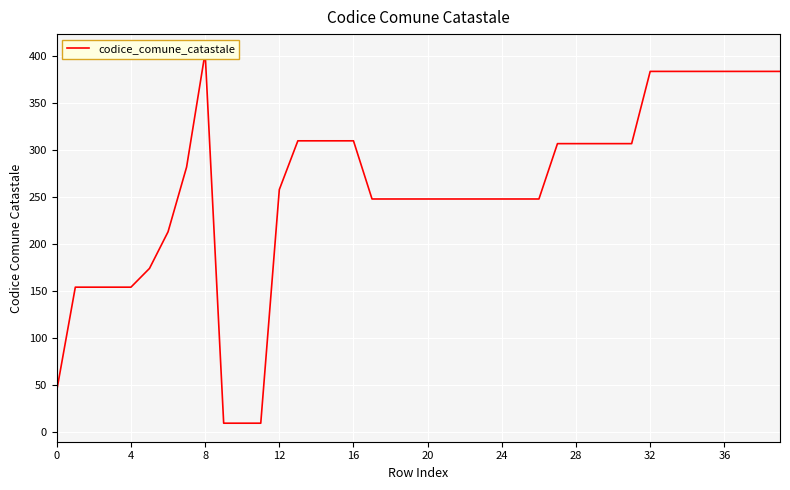

What is the smallest value displayed?

9